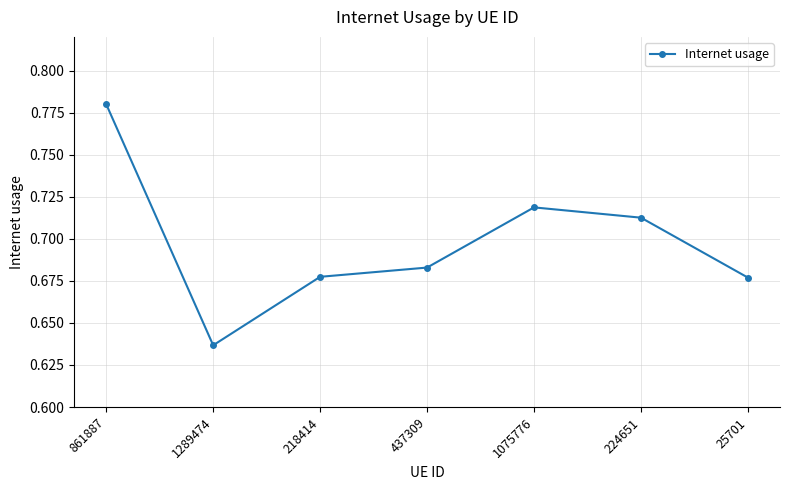

At which category does the data reach its first local peak?

1075776